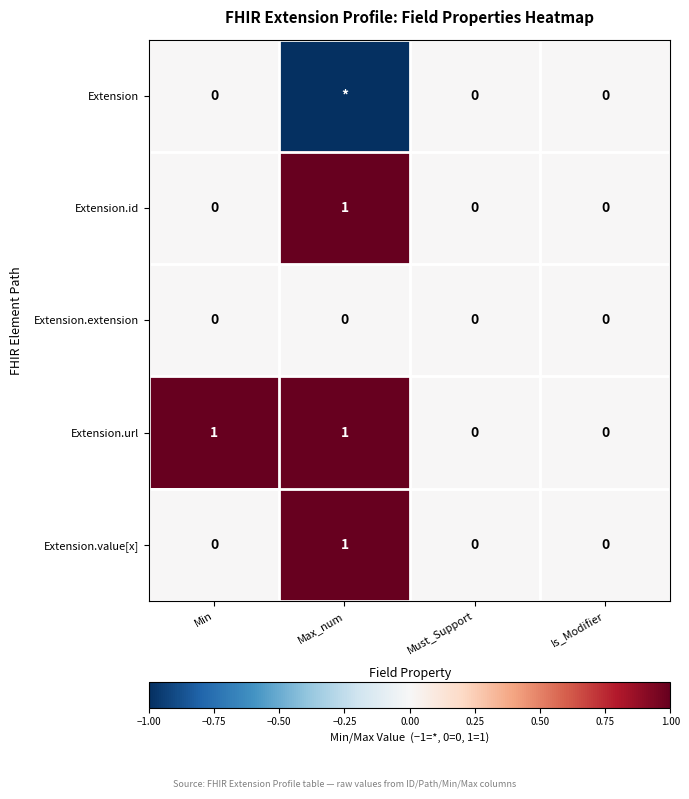

At which label does Extension.value[x] reach its peak?

Max_num